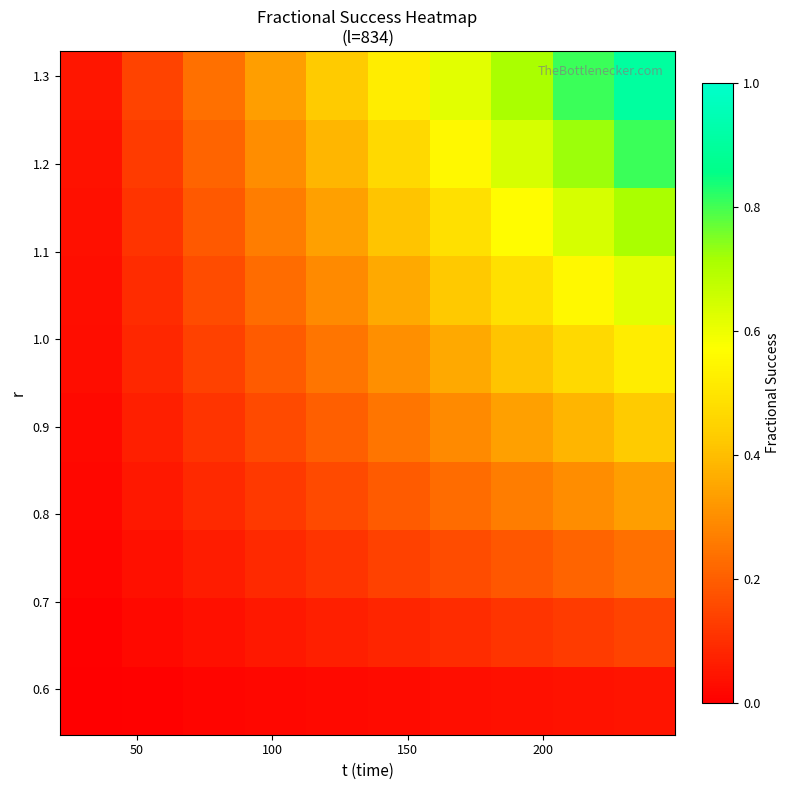

At how many categories does at least one series exceed 0?

10